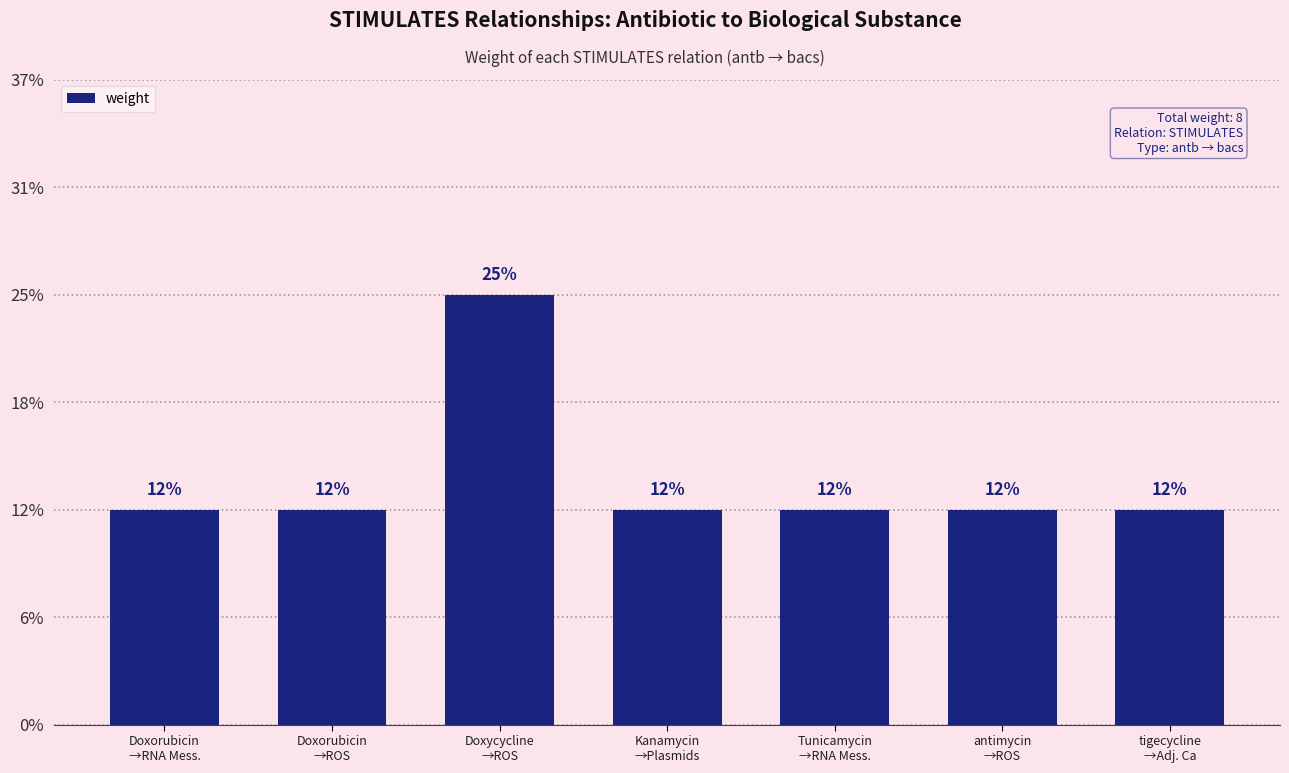

What is the sum of all values?

8